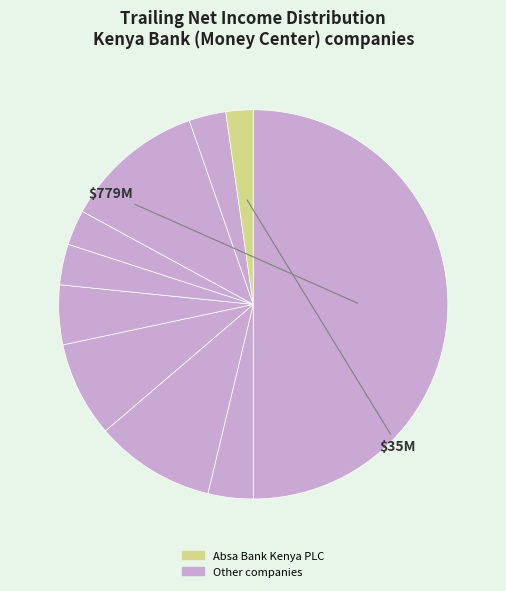

How many slices are in this pie chart?

10